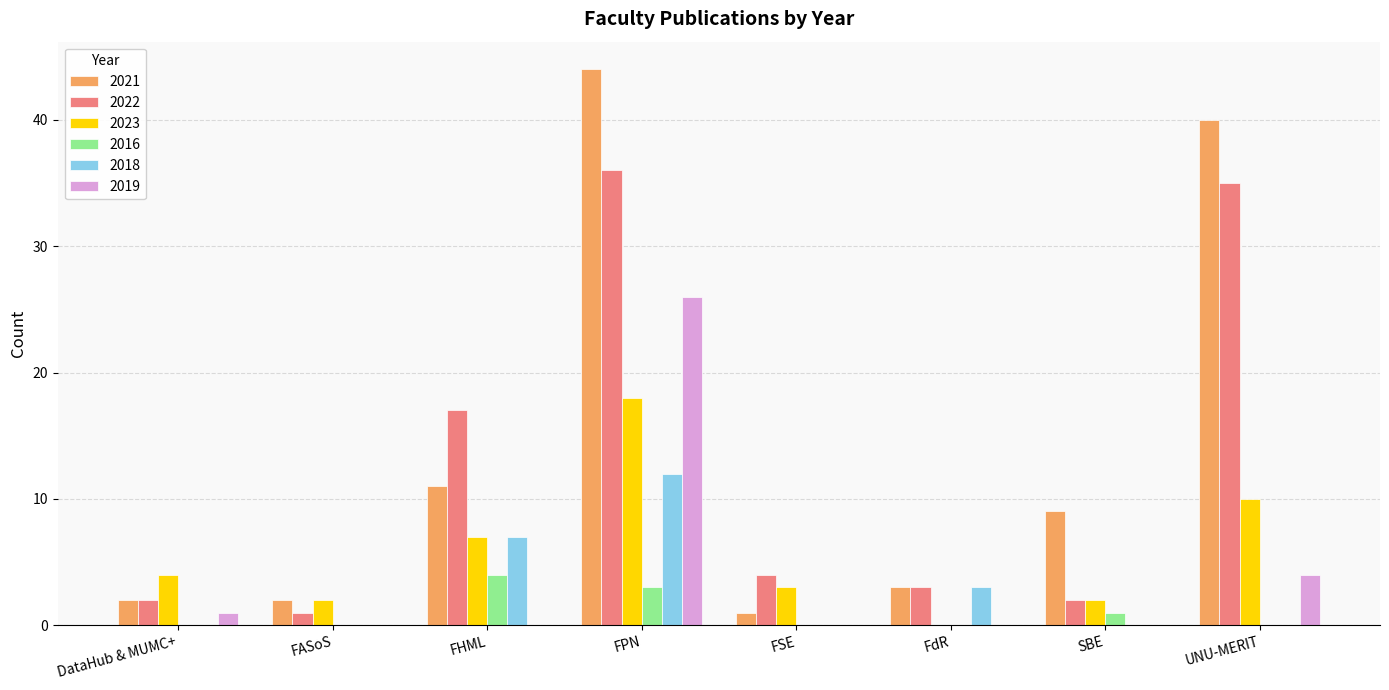

Reading right to left, extract all data points from this chart.

2021: UNU-MERIT=40	SBE=9	FdR=3	FSE=1	FPN=44	FHML=11	FASoS=2	DataHub & MUMC+=2
2022: UNU-MERIT=35	SBE=2	FdR=3	FSE=4	FPN=36	FHML=17	FASoS=1	DataHub & MUMC+=2
2023: UNU-MERIT=10	SBE=2	FdR=0	FSE=3	FPN=18	FHML=7	FASoS=2	DataHub & MUMC+=4
2016: UNU-MERIT=0	SBE=1	FdR=0	FSE=0	FPN=3	FHML=4	FASoS=0	DataHub & MUMC+=0
2018: UNU-MERIT=0	SBE=0	FdR=3	FSE=0	FPN=12	FHML=7	FASoS=0	DataHub & MUMC+=0
2019: UNU-MERIT=4	SBE=0	FdR=0	FSE=0	FPN=26	FHML=0	FASoS=0	DataHub & MUMC+=1